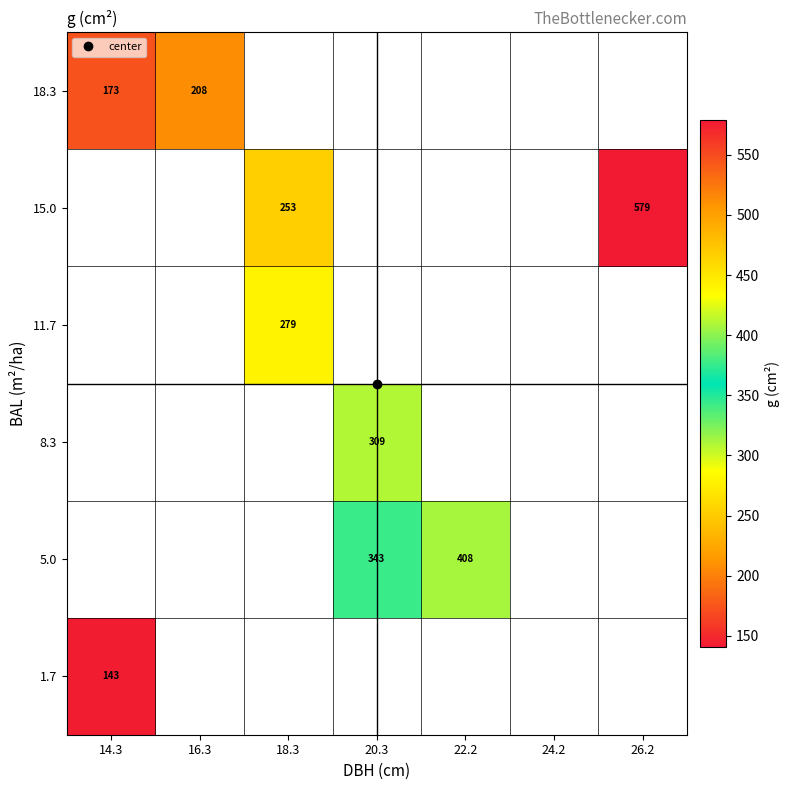

Which category has the highest value across all series?

26.2